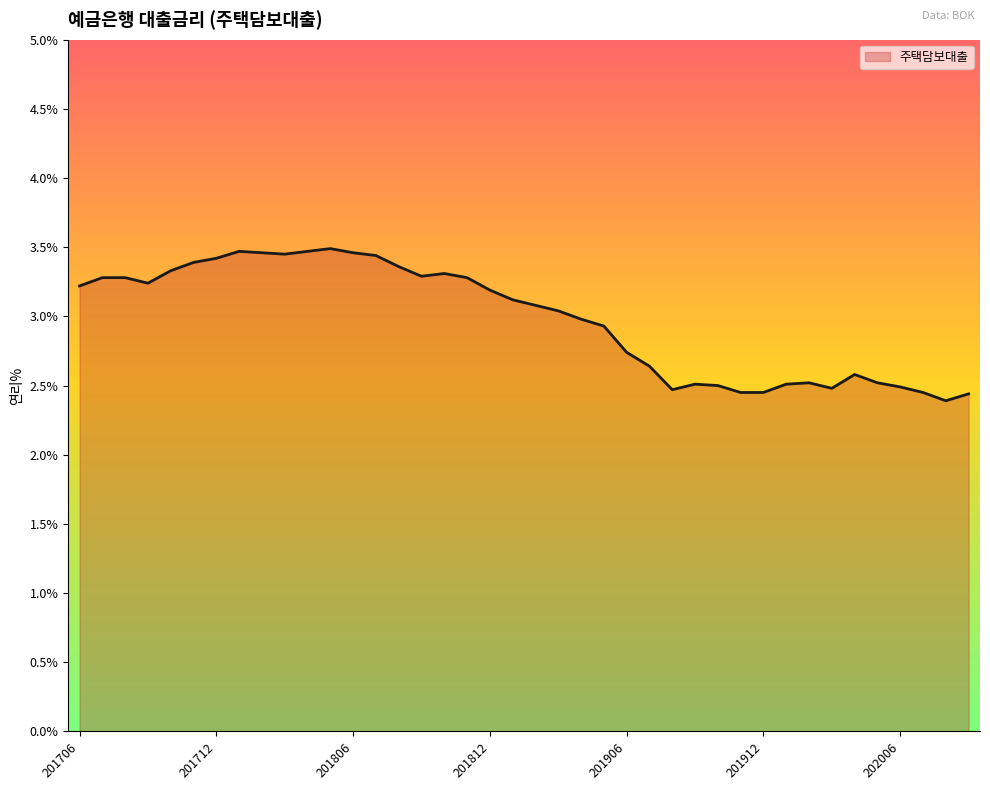

What is the maximum value shown in the chart?

3.5